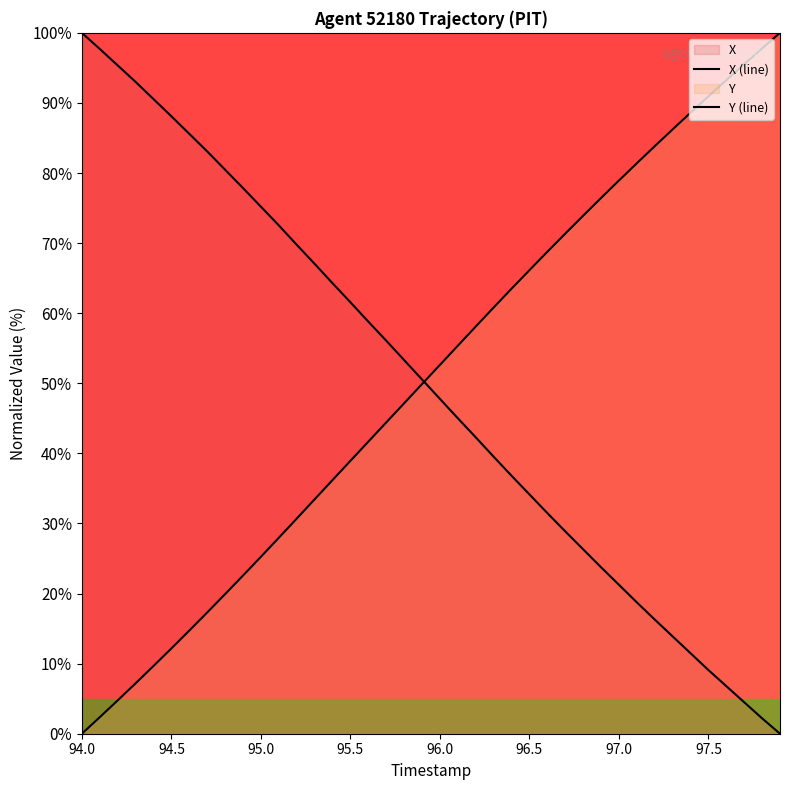

What is the average value of the X (line) series?

49.5